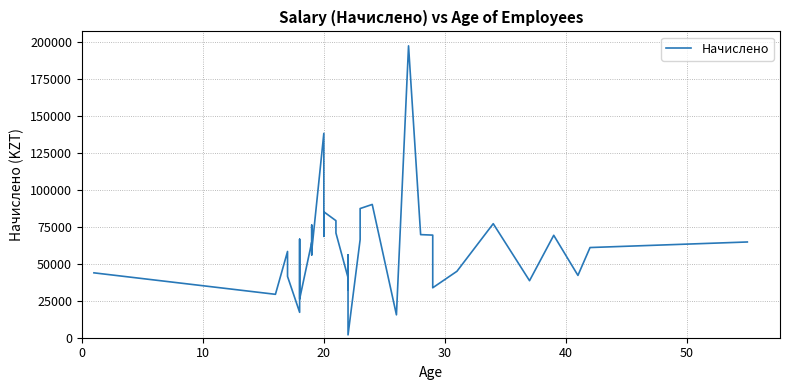

What is the sum of all values?

2273381